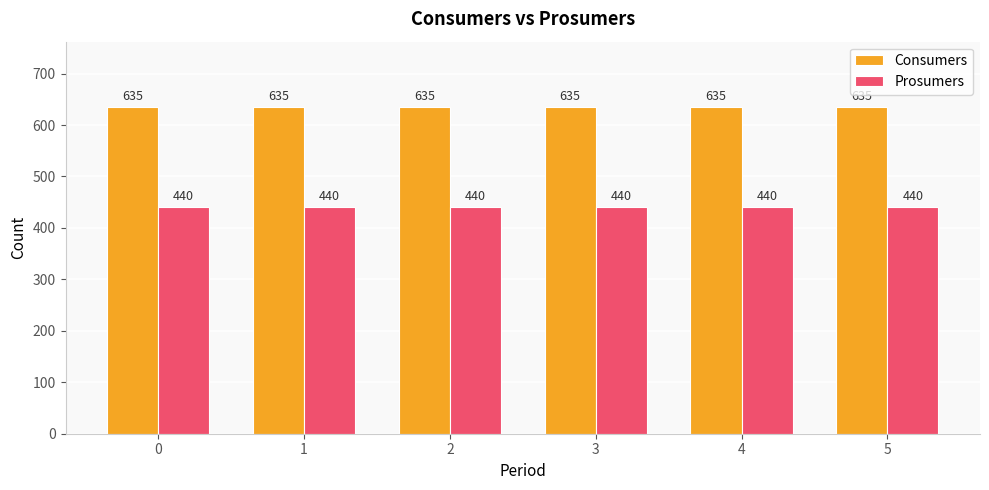

Rank the series by their average value, from highest to lowest.

Consumers, Prosumers